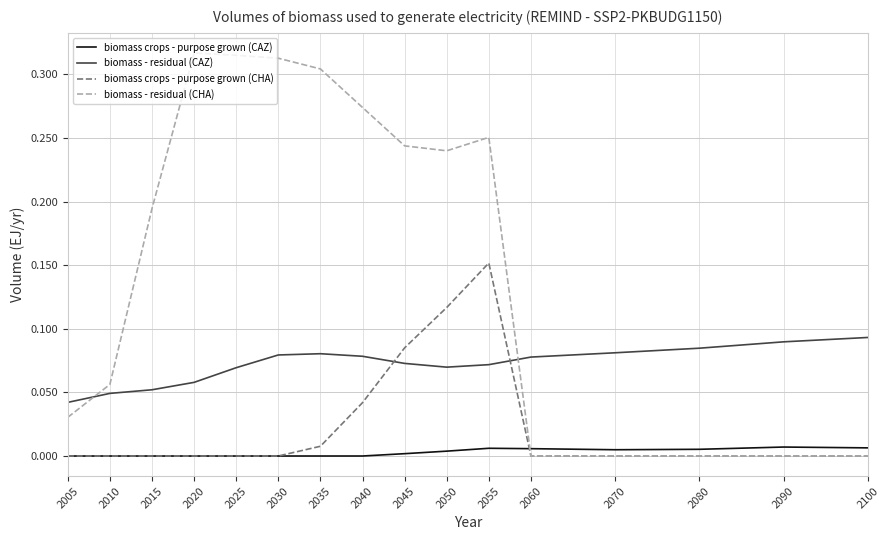

Which series has the largest range (max minus min)?

biomass - residual (CHA)